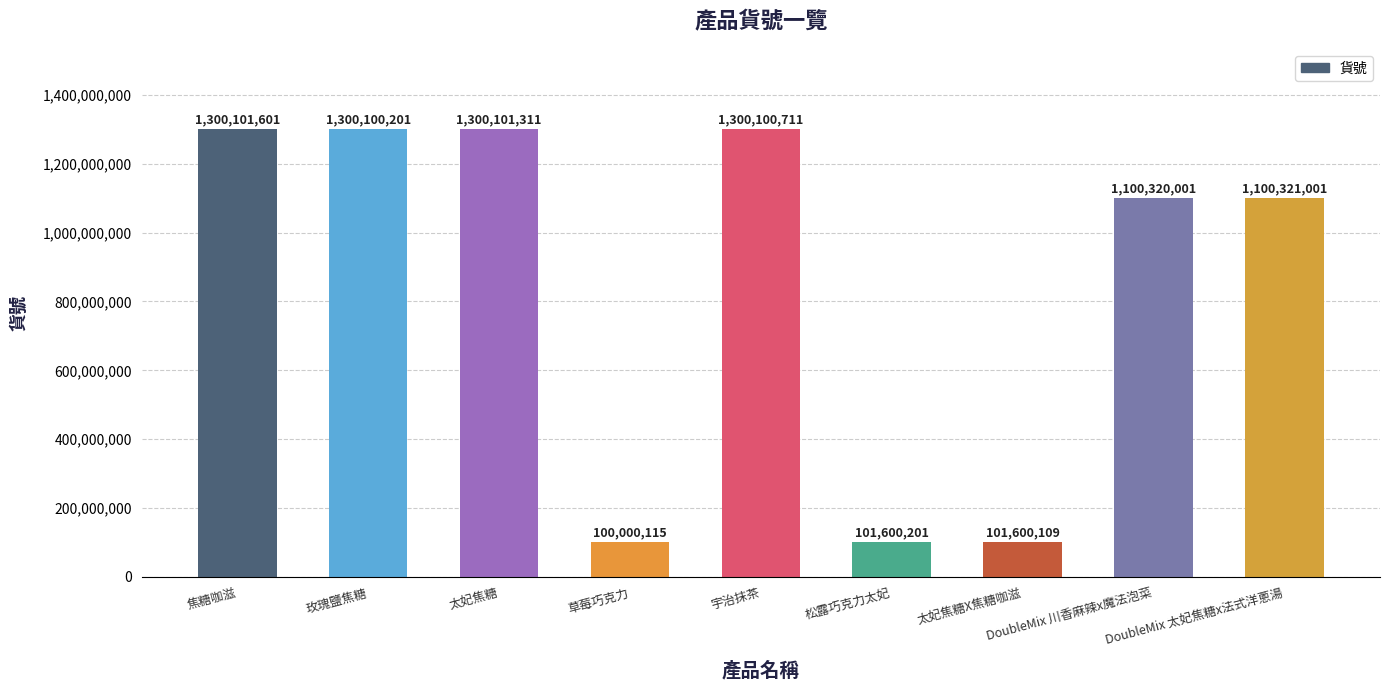

How many bars are there in total?

9